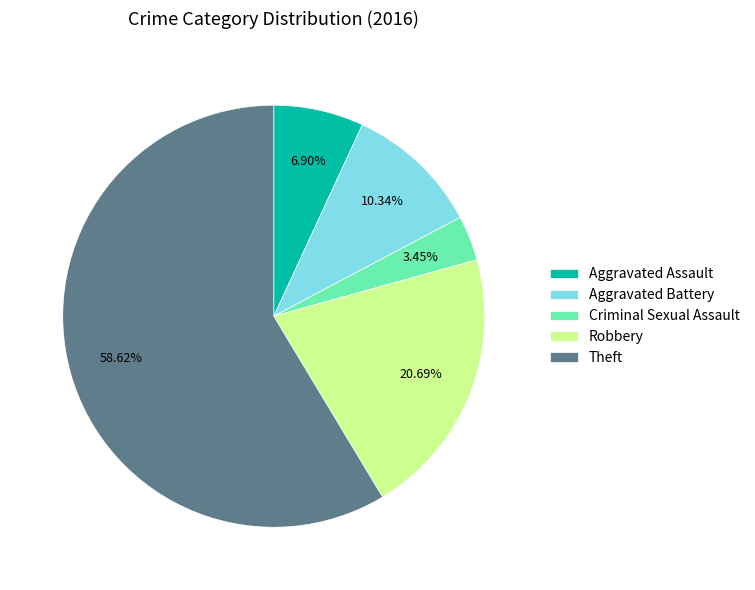

What percentage do Aggravated Battery and Criminal Sexual Assault together represent?

13.8%